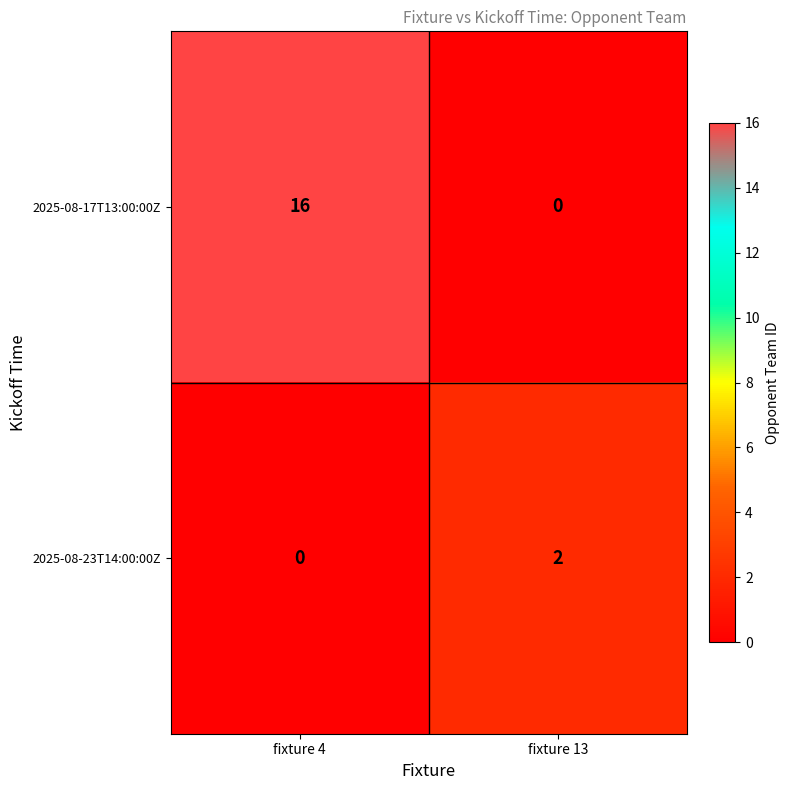

List the series in order of their overall mean, highest first.

2025-08-17T13:00:00Z, 2025-08-23T14:00:00Z